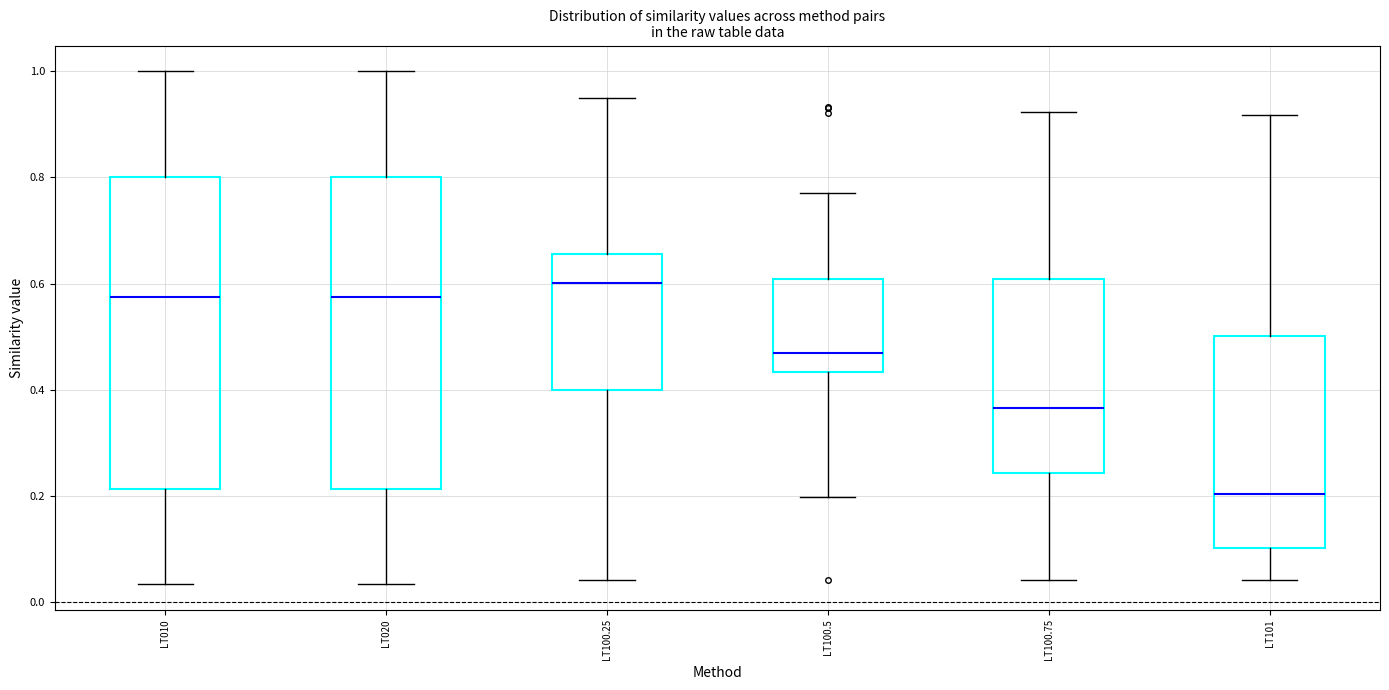

Reading left to right, read every box against the y-axis: the position of its median line, the range the box covers, and the ends of its whiskers. The values are not printed on the chart, so give them approximately, as read against the axis.

LT010: median 0.58, box 0.22 to 0.80, whiskers 0.04 to 1.00
LT020: median 0.58, box 0.22 to 0.80, whiskers 0.04 to 1.00
LT100.25: median 0.60, box 0.40 to 0.66, whiskers 0.04 to 0.94
LT100.5: median 0.46, box 0.44 to 0.60, whiskers 0.20 to 0.78
LT100.75: median 0.36, box 0.24 to 0.60, whiskers 0.04 to 0.92
LT101: median 0.20, box 0.10 to 0.50, whiskers 0.04 to 0.92